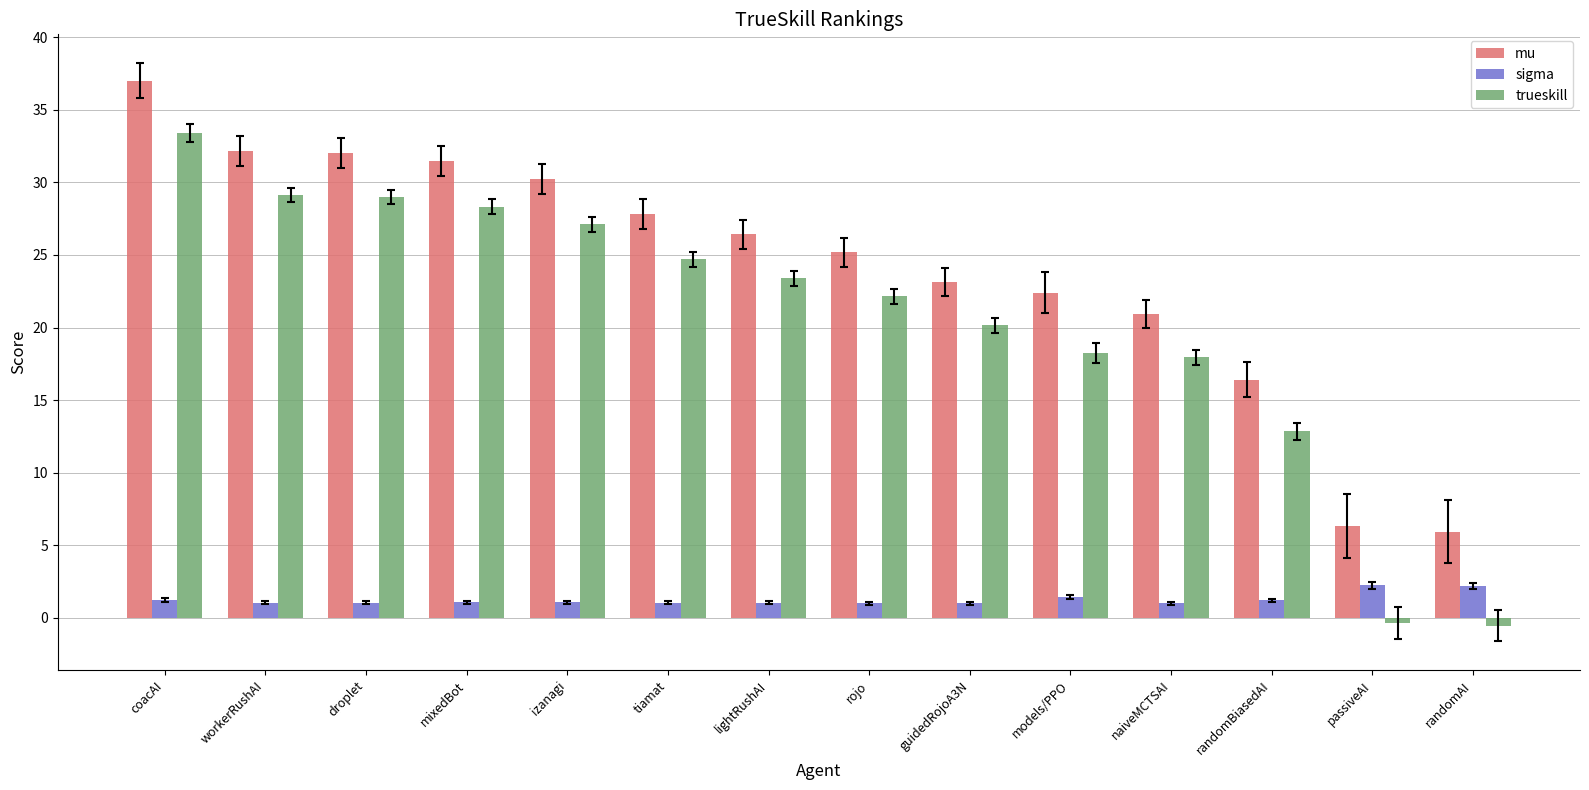

Are the bars horizontal?

No